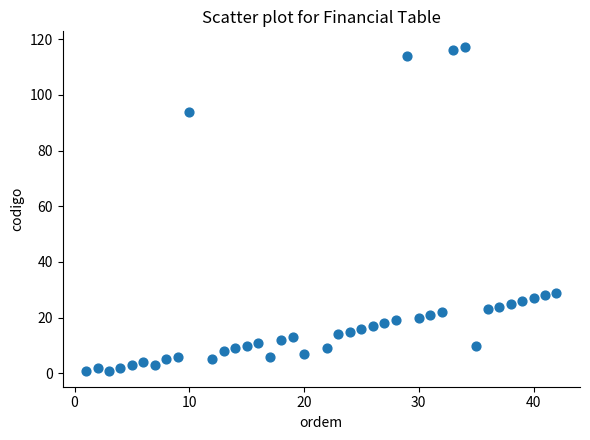

What is the range of X values (max minus min)?

41